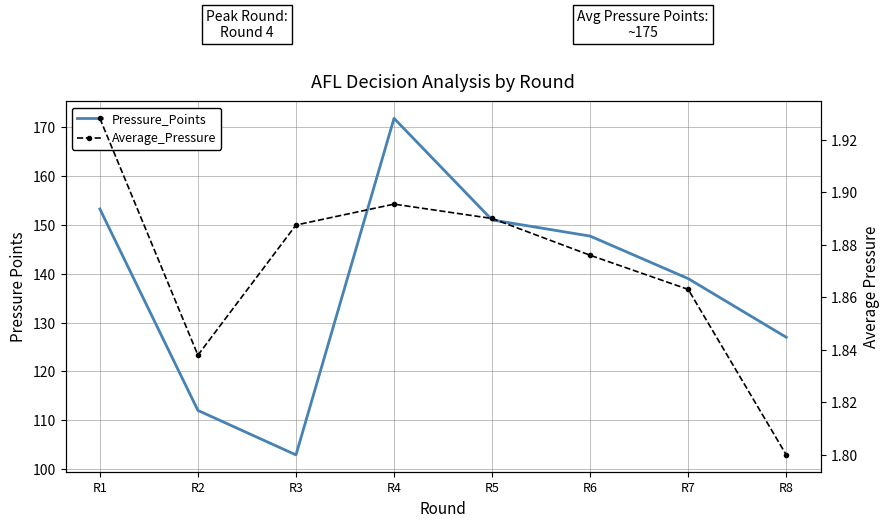

Which series has the largest total across all categories?

Pressure_Points